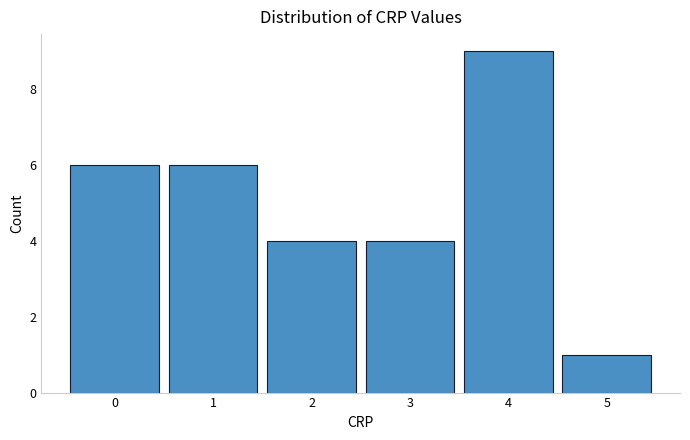

Reading left to right, list every bar in this chart as the range it spans on the x-axis followed by its height. The values are not printed on the chart, so give them approximately, as read against the axis.

-0.5 to 0.5: 6
0.5 to 1.5: 6
1.5 to 2.5: 4
2.5 to 3.5: 4
3.5 to 4.5: 9
4.5 to 5.5: 1